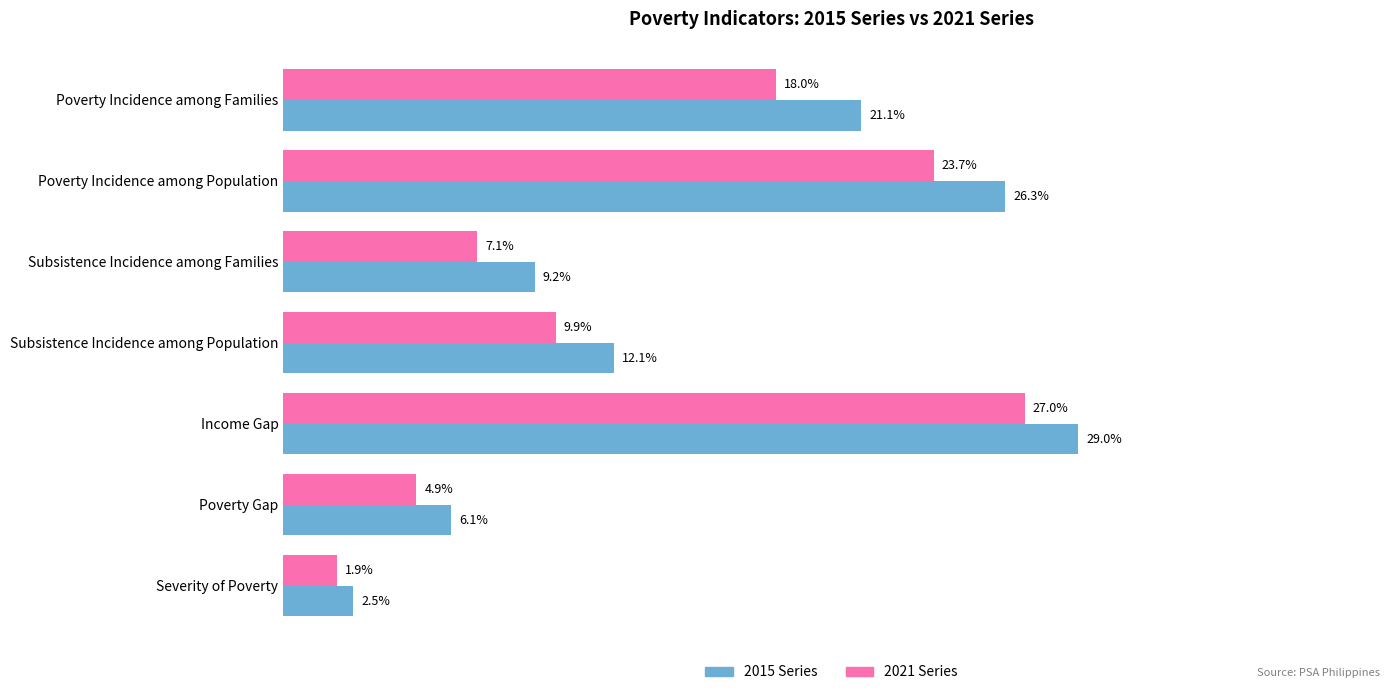

Is the value of 2021 Series at Poverty Incidence among Families greater than the value of 2015 Series at Subsistence Incidence among Population?

Yes